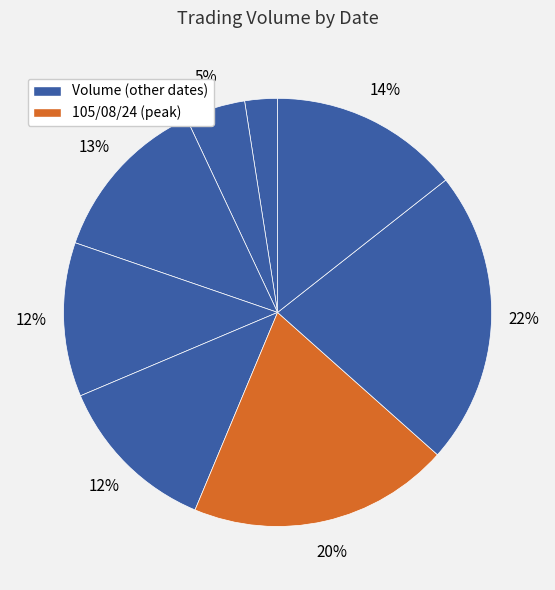

To the nearest percent, what is the average slice percentage?

12%